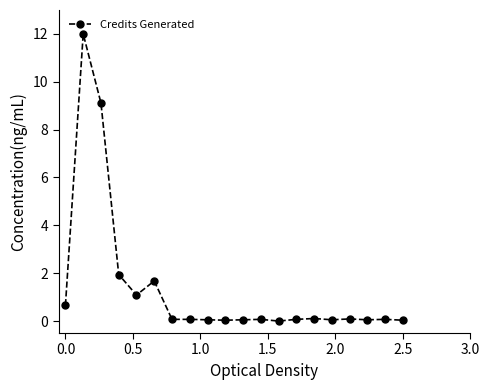

How many distinct data groups are displayed?

1